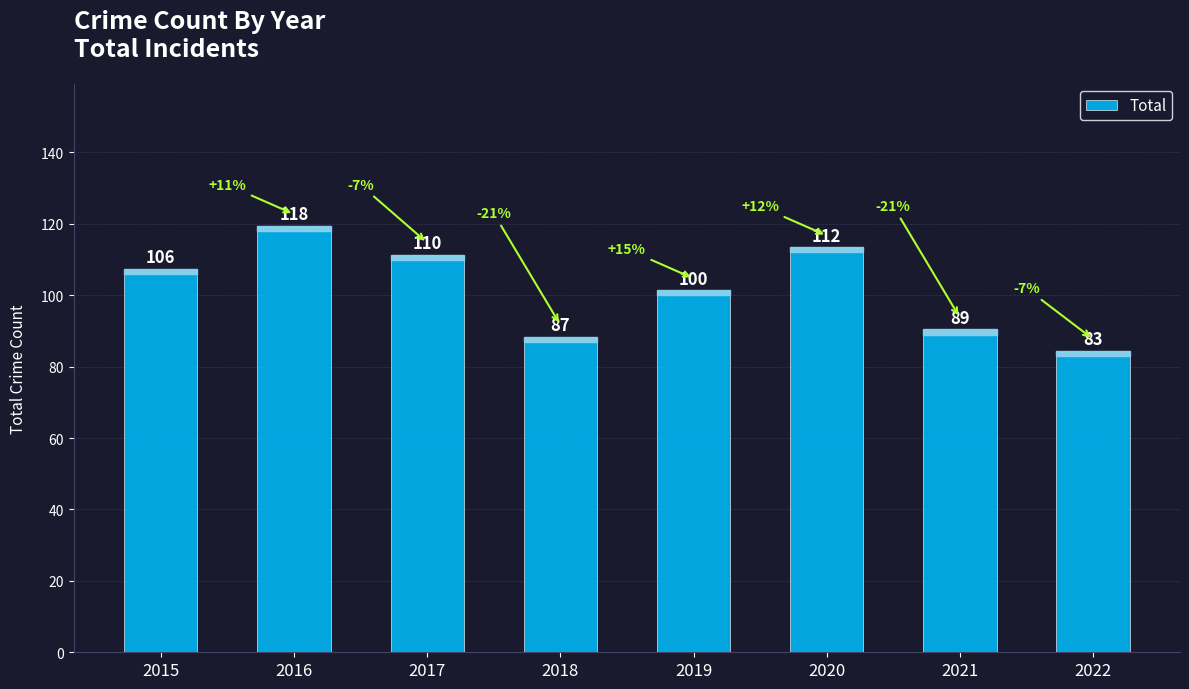

The chart shows a value of 106 at 2015. True or false?

True